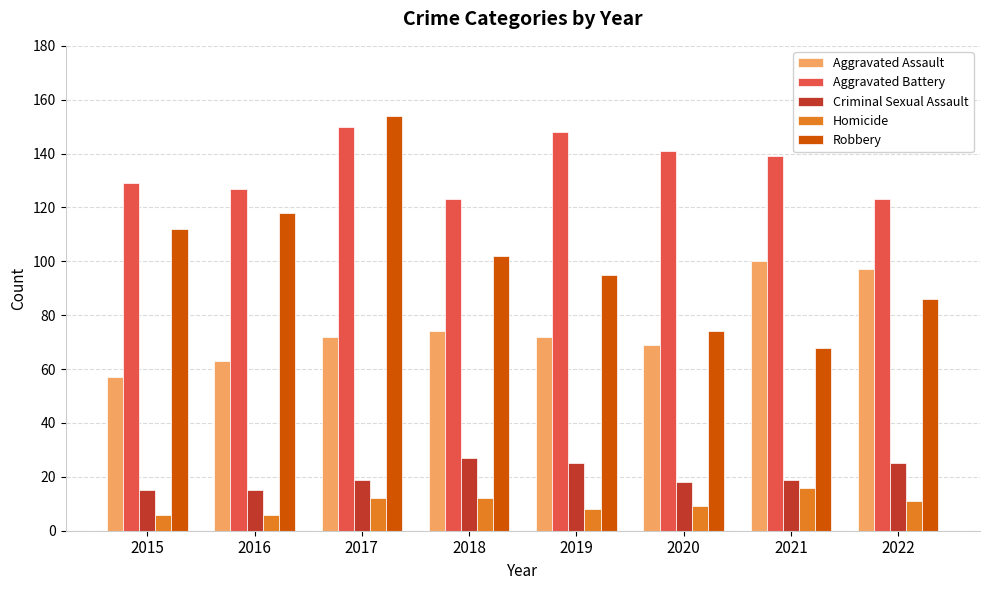

Which series has the largest total across all categories?

Aggravated Battery